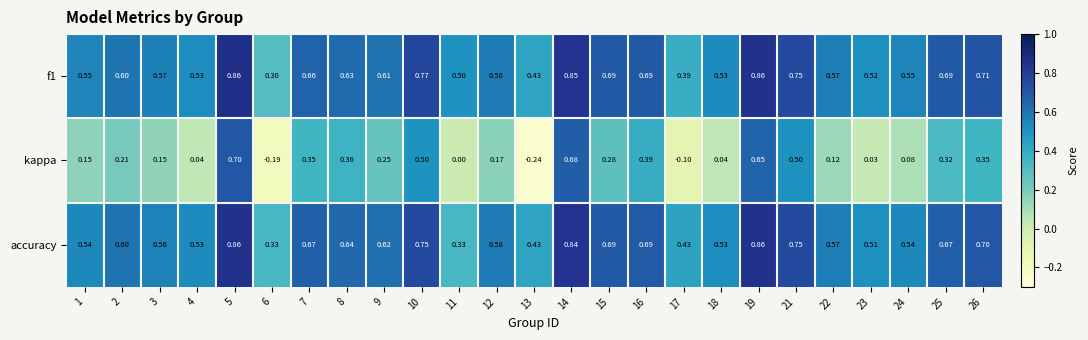

Between 7 and 15, which series saw the biggest shift?

kappa